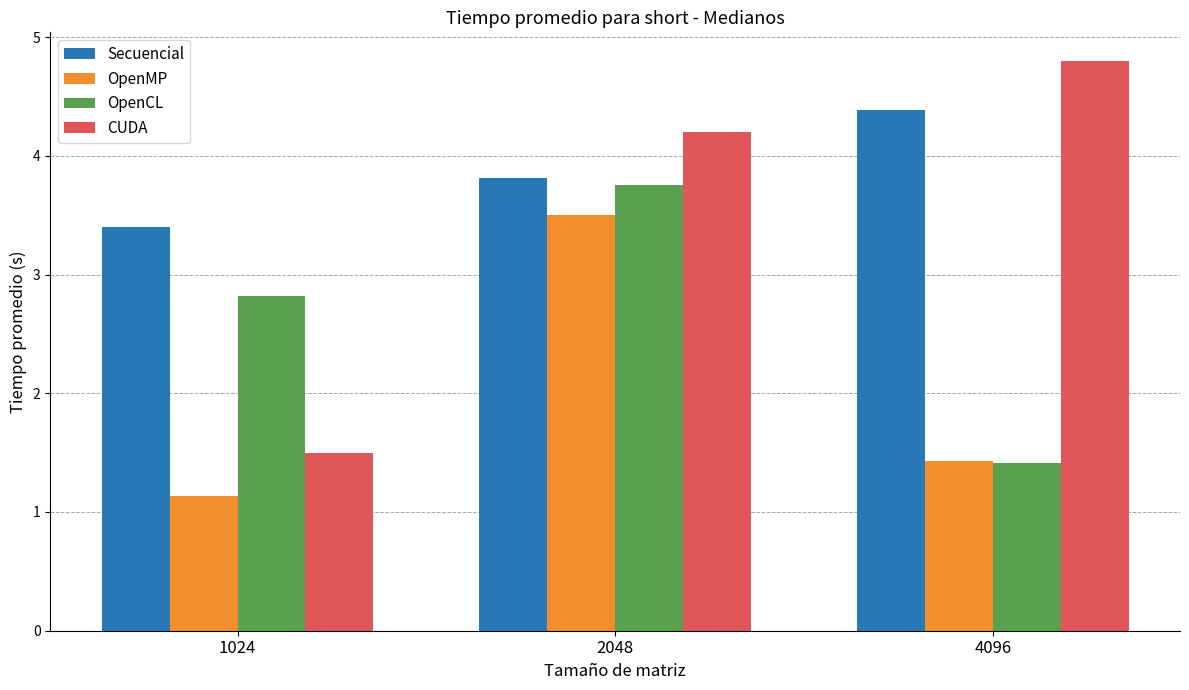

Does the chart contain stacked bars?

No